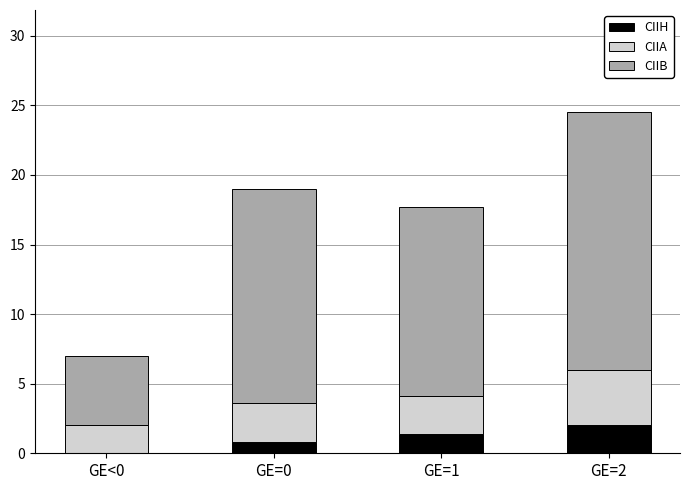

What is the maximum value for CIIH?

2.0